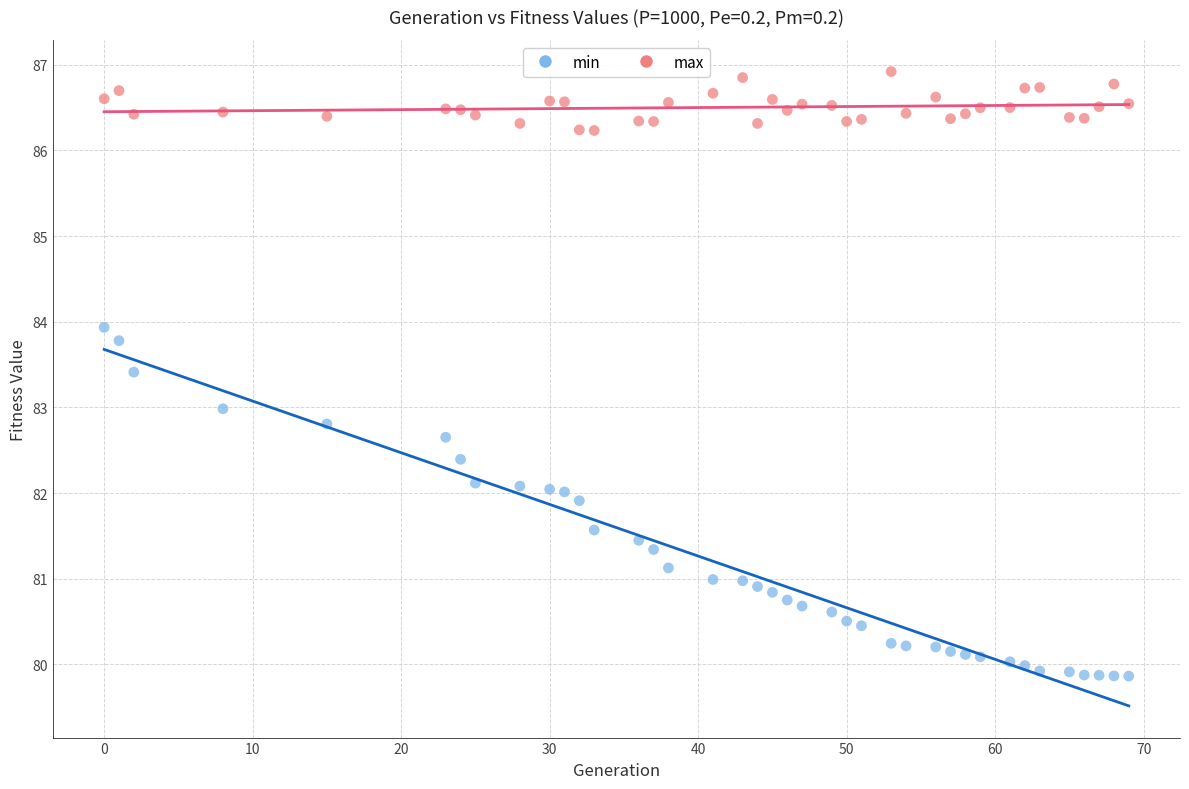

Across all data points, what is the range of X values (max minus min)?

69.0